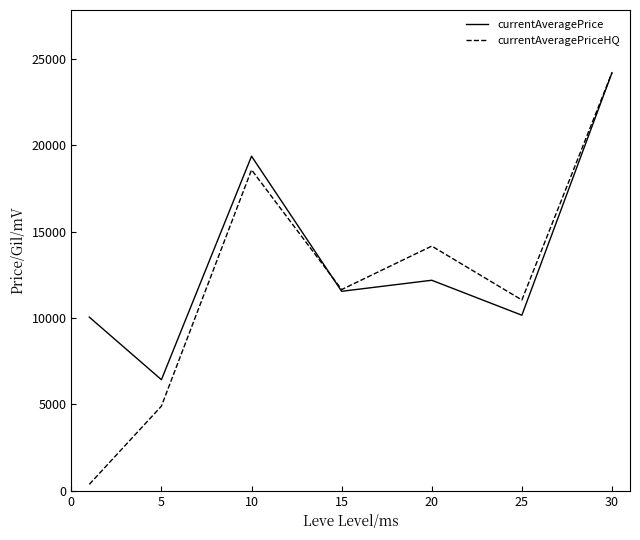

In currentAveragePrice, how many points are higher than both neighbors (excluding endpoints)?

2